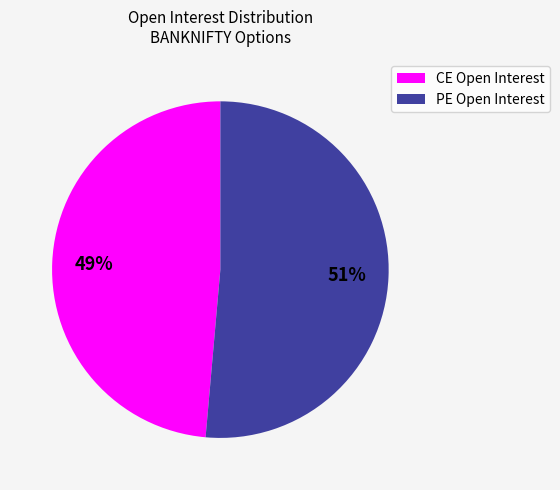

To the nearest percent, what is the average slice percentage?

50%